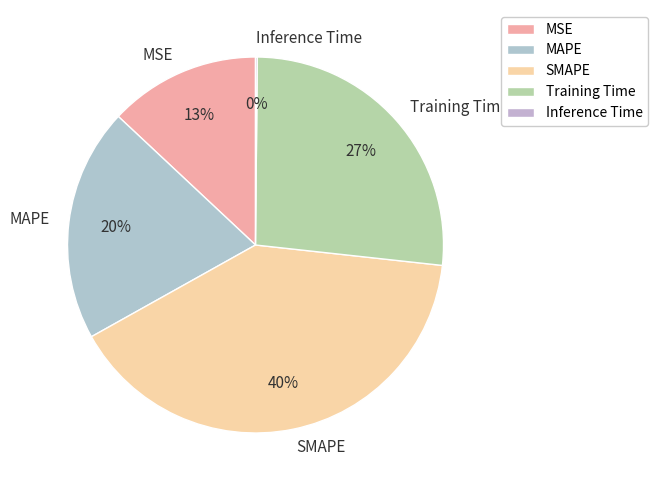

Is there a majority slice in this chart?

No